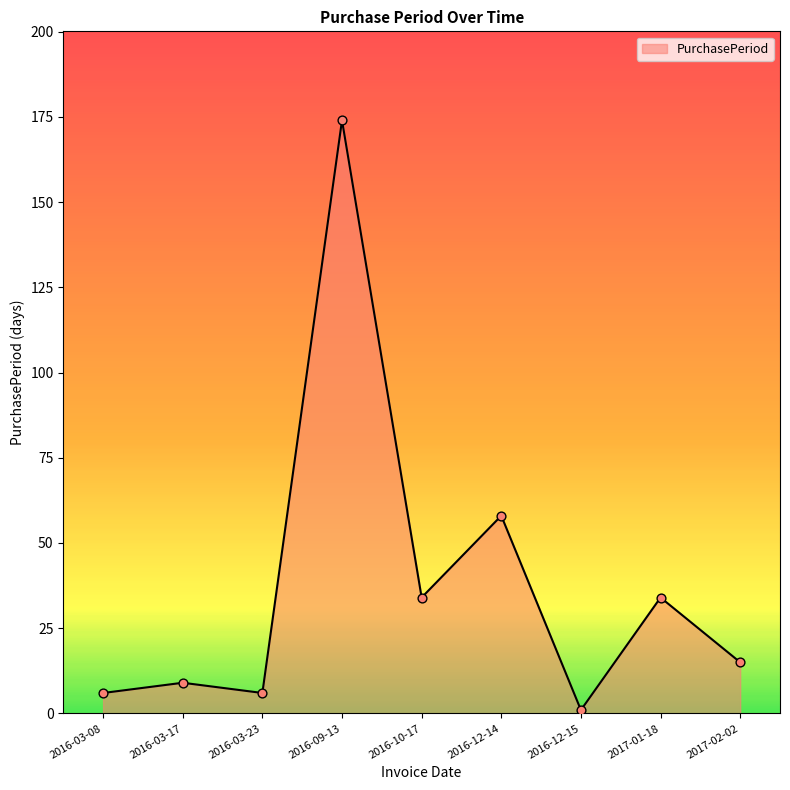

What is the ratio of the value at 2016-10-17 to the value at 2016-03-23?

5.7